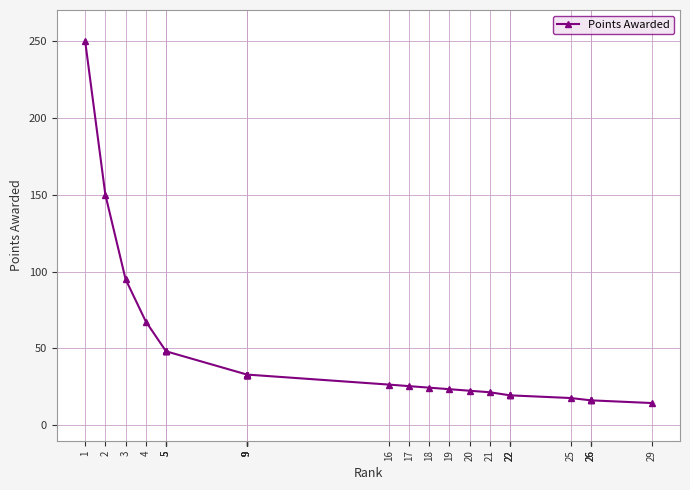

What is the value of the 21st point from the left?

21.5